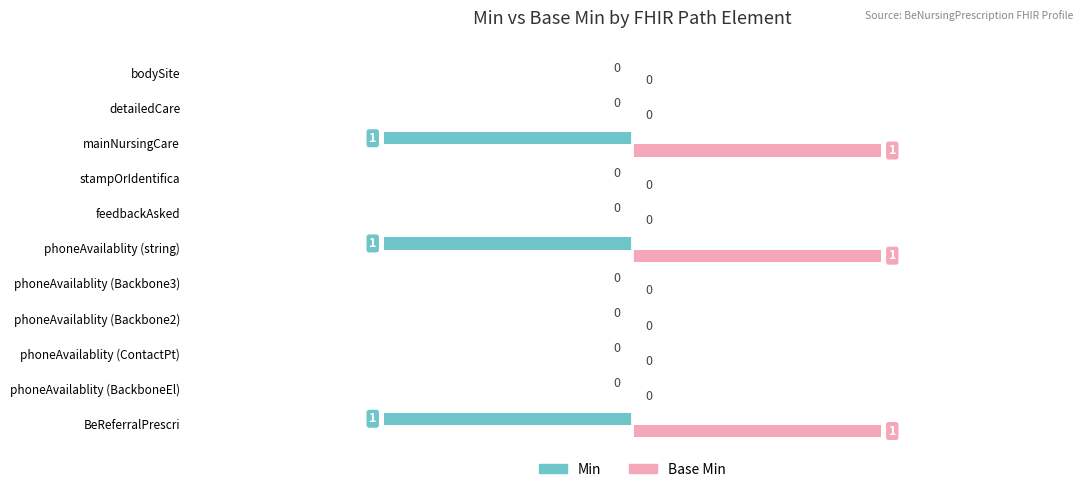

What is the sum of all Min values?

-3